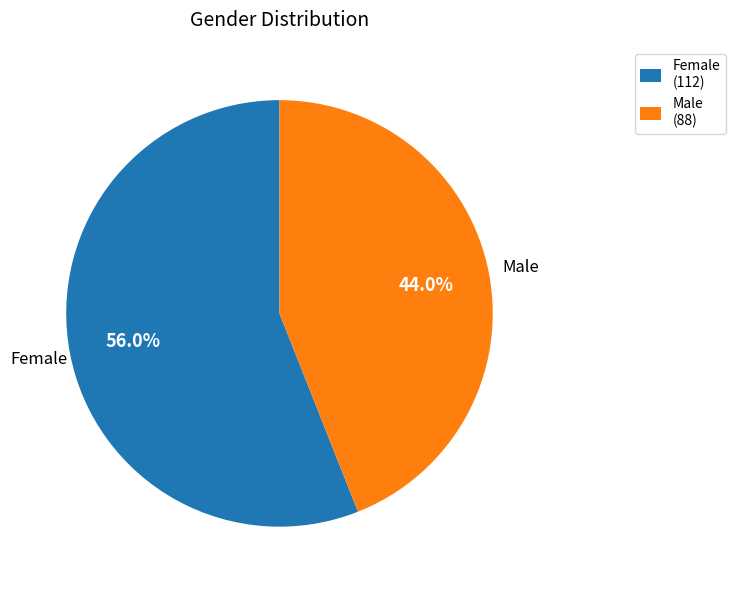

How many slices are in this pie chart?

2